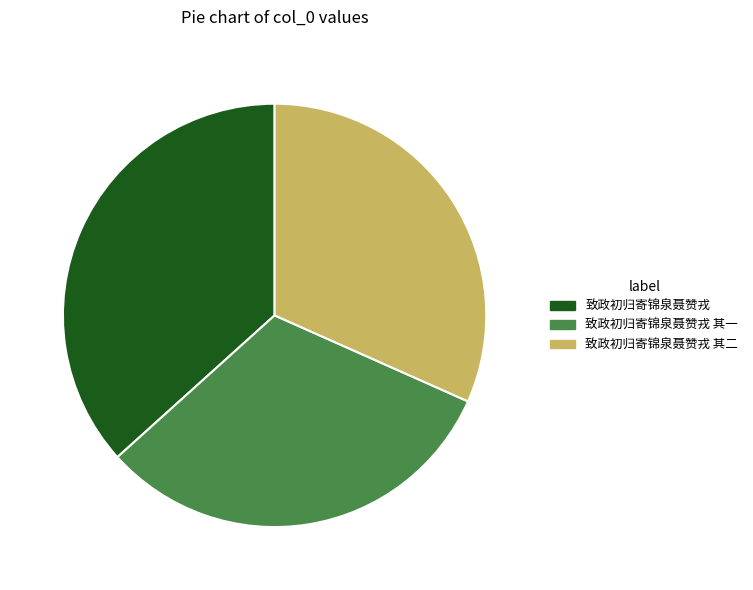

The 致政初归寄锦泉聂赞戎 其一 slice represents 21% of the pie. True or false?

False